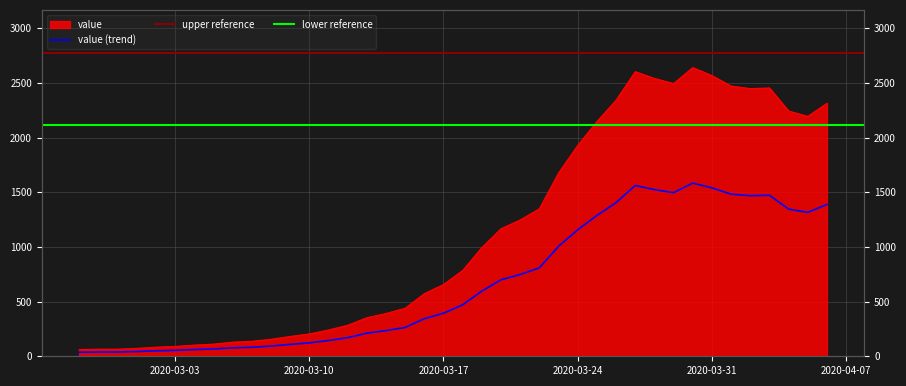

What is the maximum value shown in the chart?

2639